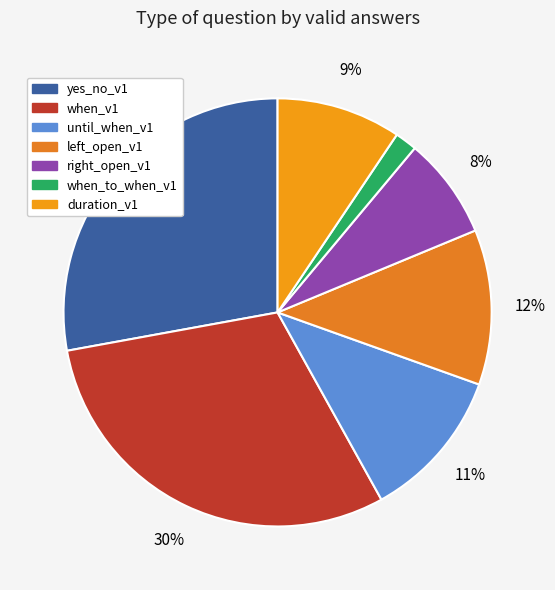

To the nearest percent, what is the difference between the largest and smallest slice percentages?

29%